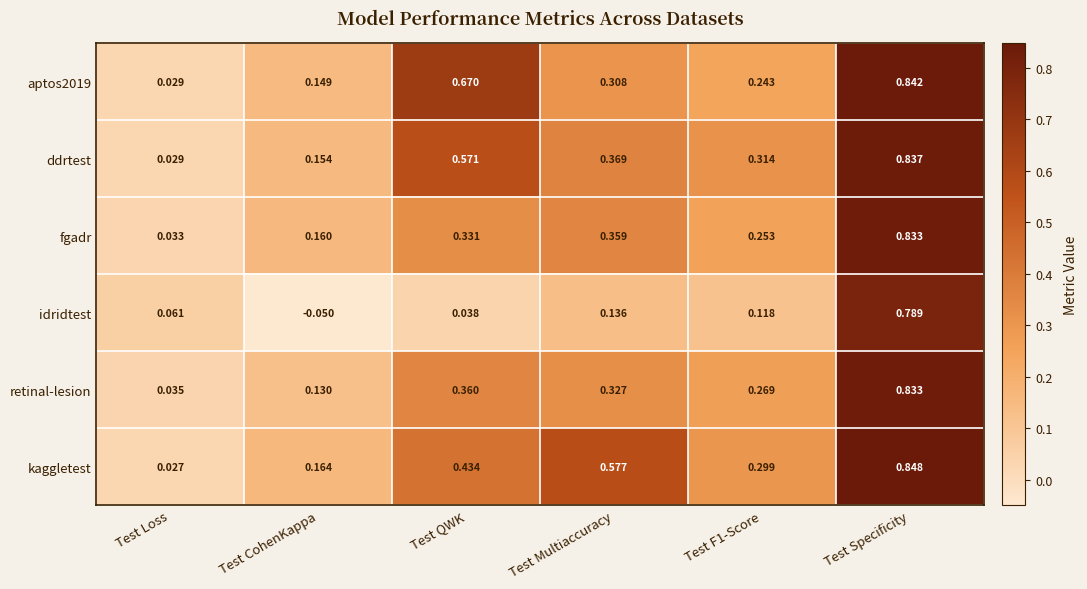

At which category is the sum across all series the highest?

Test Specificity